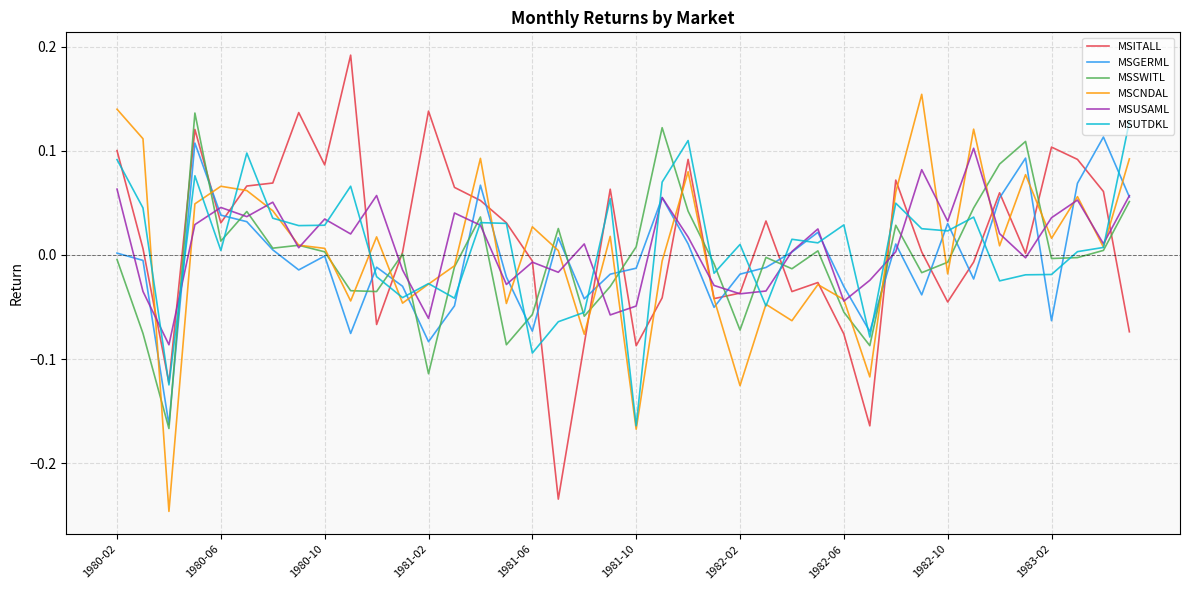

Does the chart have visible grid lines?

Yes